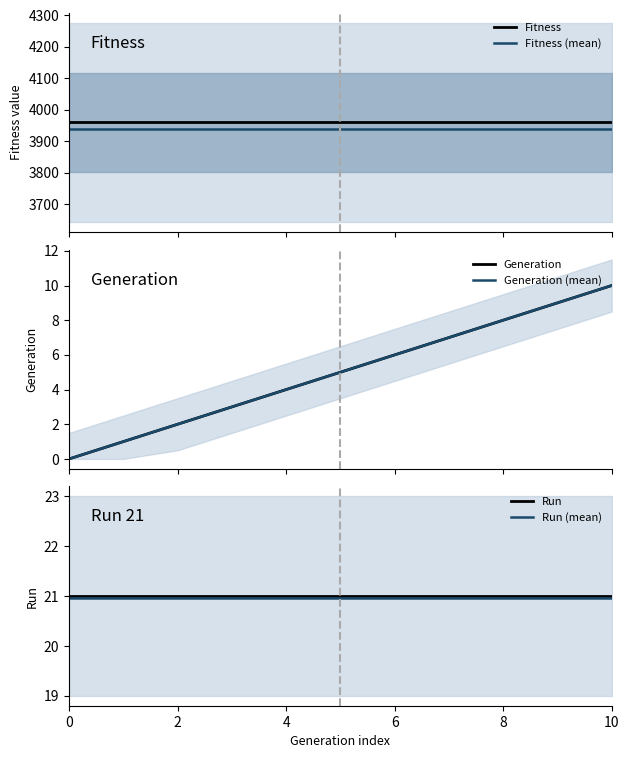

True or false: Generation and Generation (mean) intersect in this chart.

False